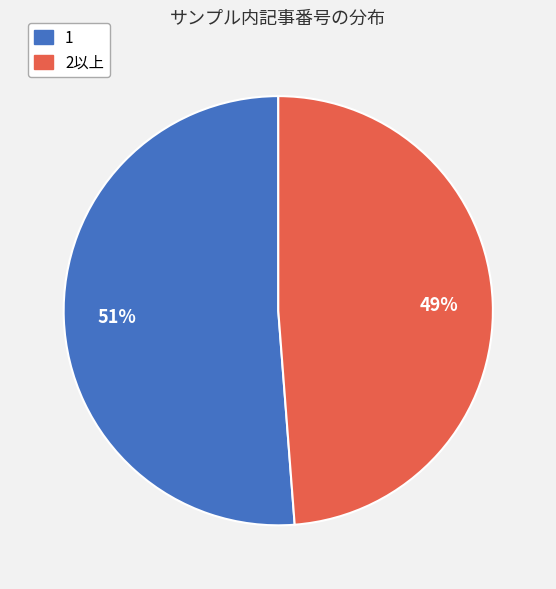

To the nearest percent, what is the average slice percentage?

50%